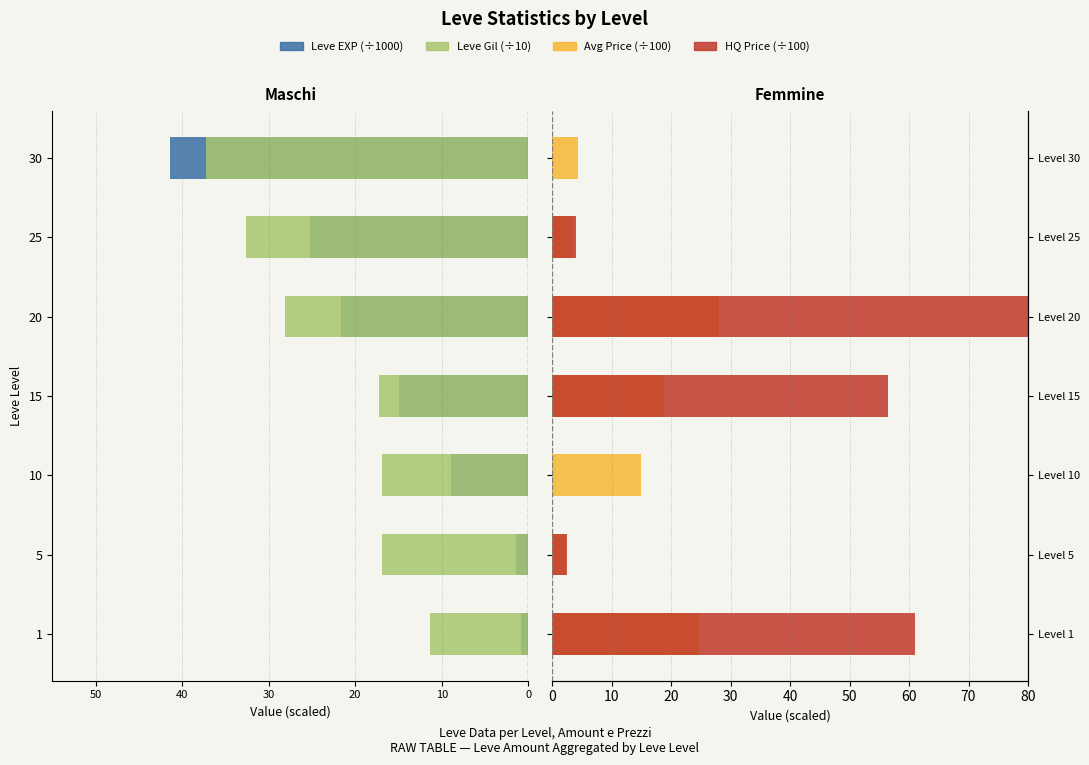

The Leve Gil (÷10) series shows -29.0 at 30. True or false?

False